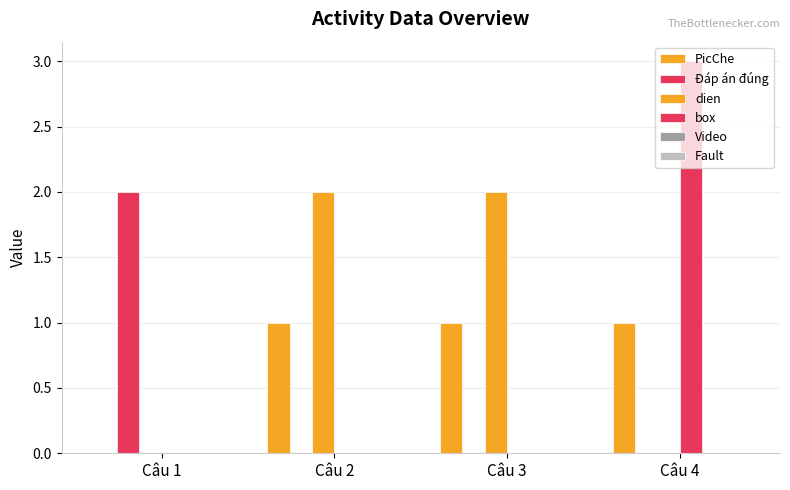

Count the number of categories in the chart.

4